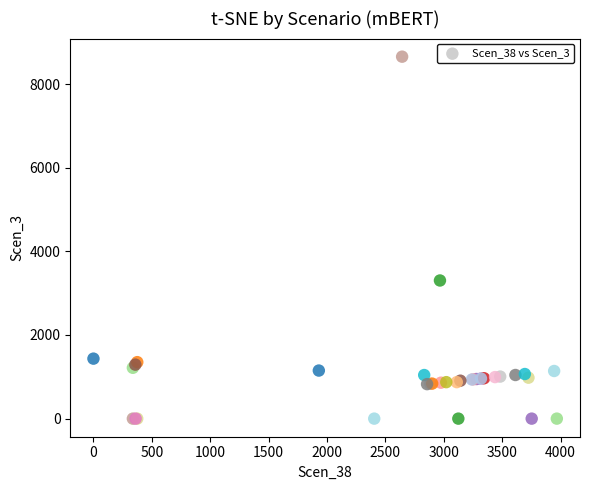

What Y value in the scatter plot is closest to 4327?

3303.6